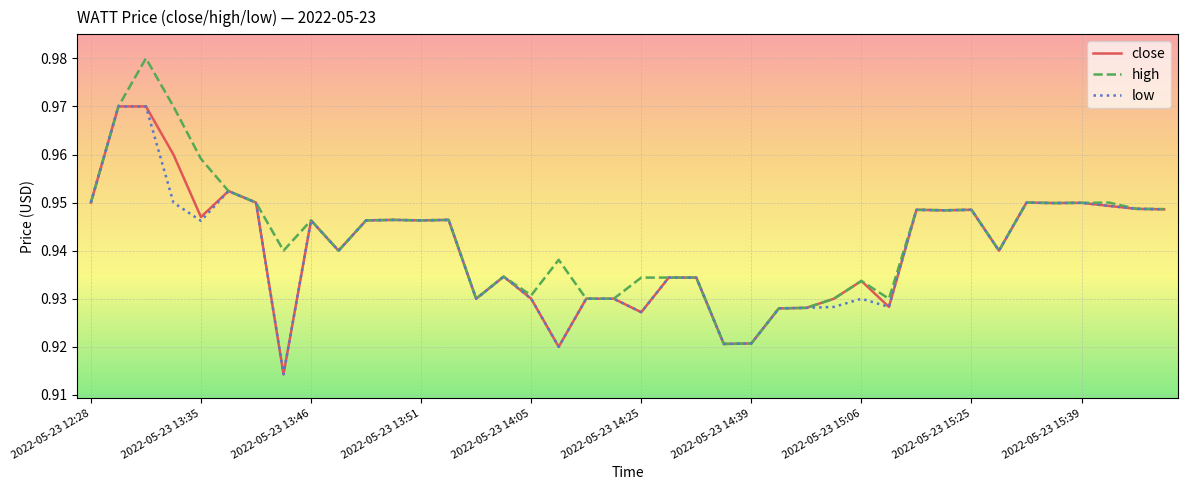

Which series has the largest range (max minus min)?

high